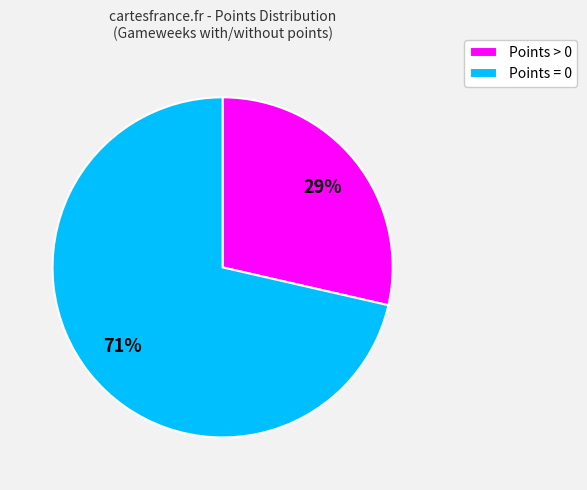

Count the number of slices in the pie.

2